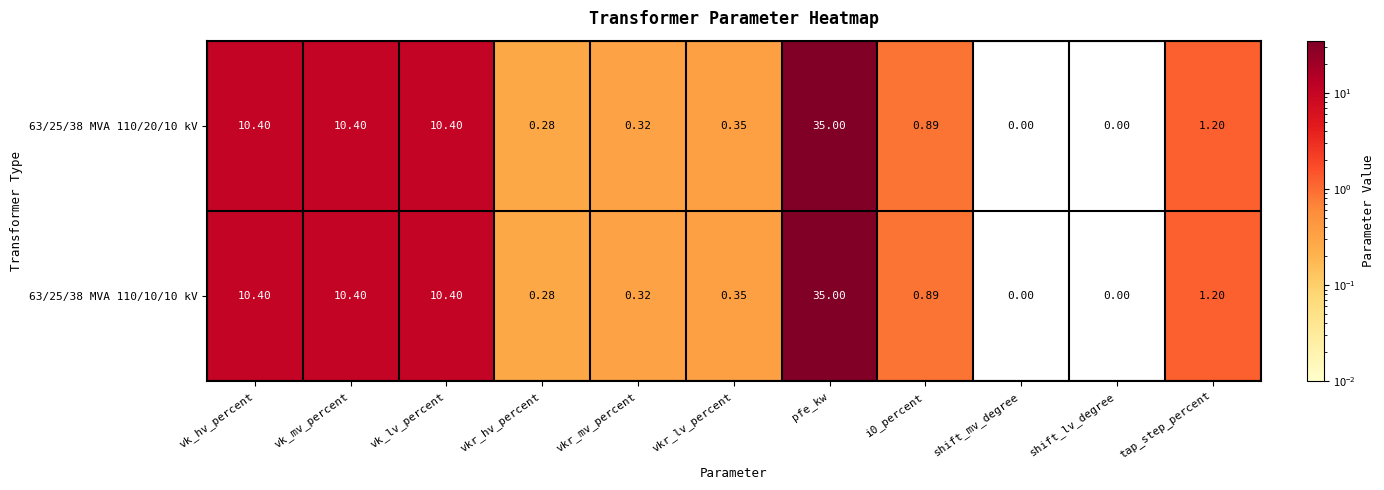

What is the maximum value shown in the chart?

35.0